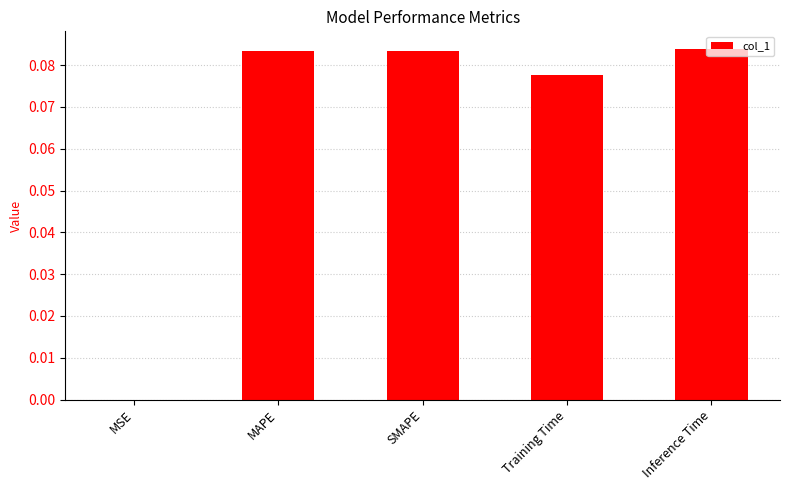

What is the change in value from MSE to SMAPE?

+0.1